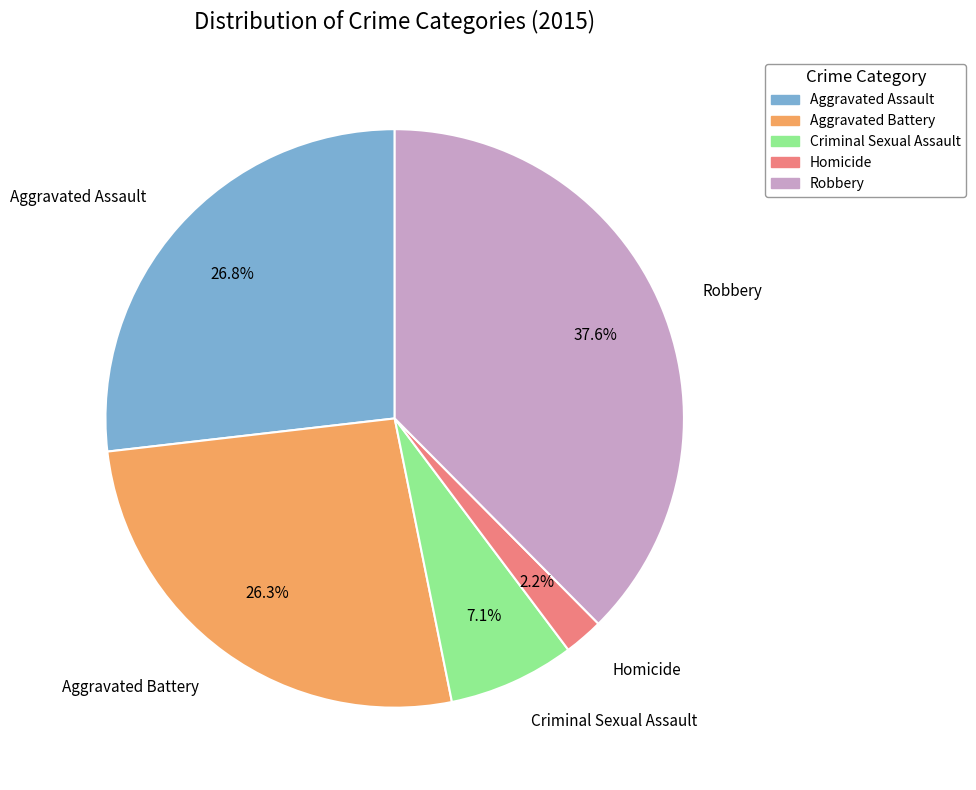

How many slices are in this pie chart?

5